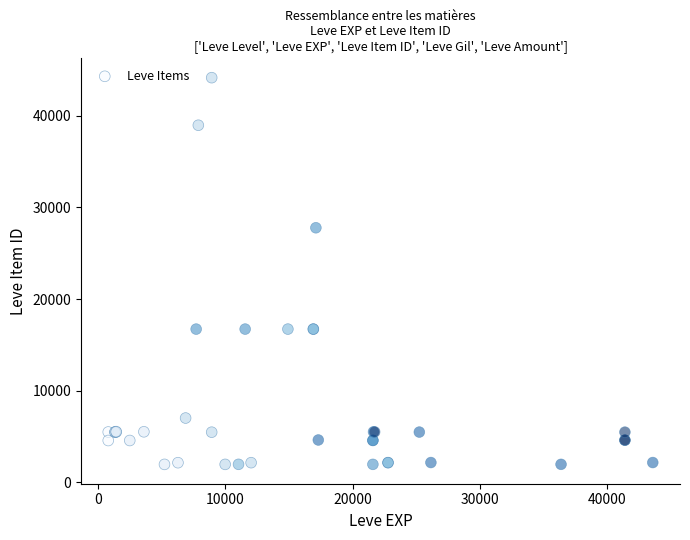

What Y value in the scatter plot is closest to 23052?

27772